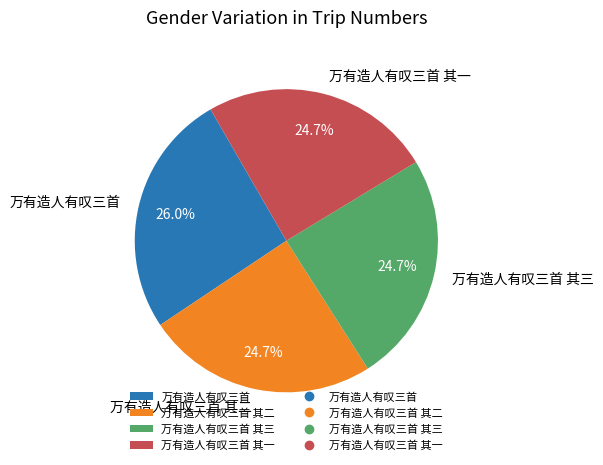

Which category has the biggest portion of the pie?

万有造人有叹三首